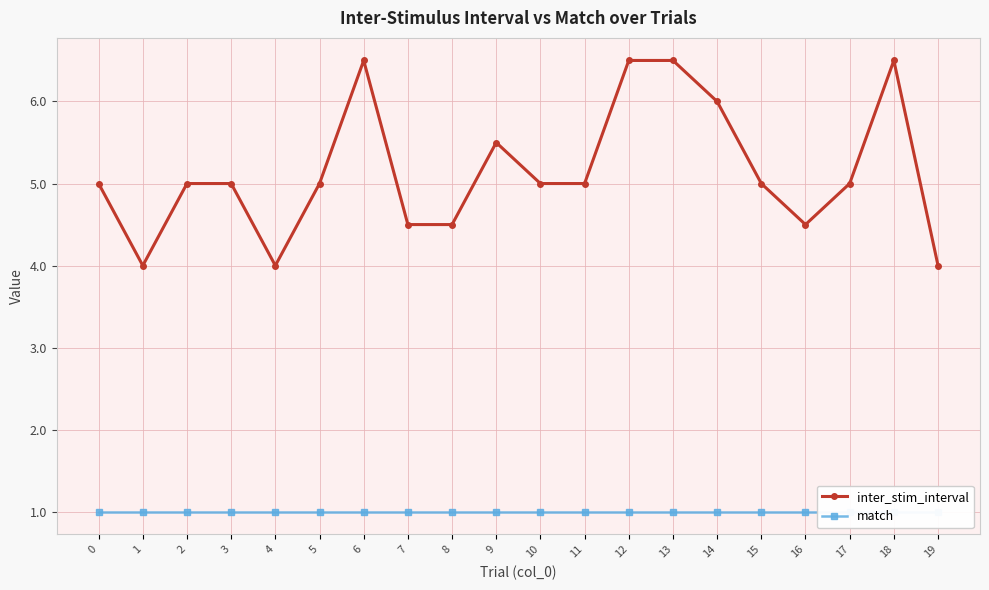

True or false: inter_stim_interval and match intersect in this chart.

False